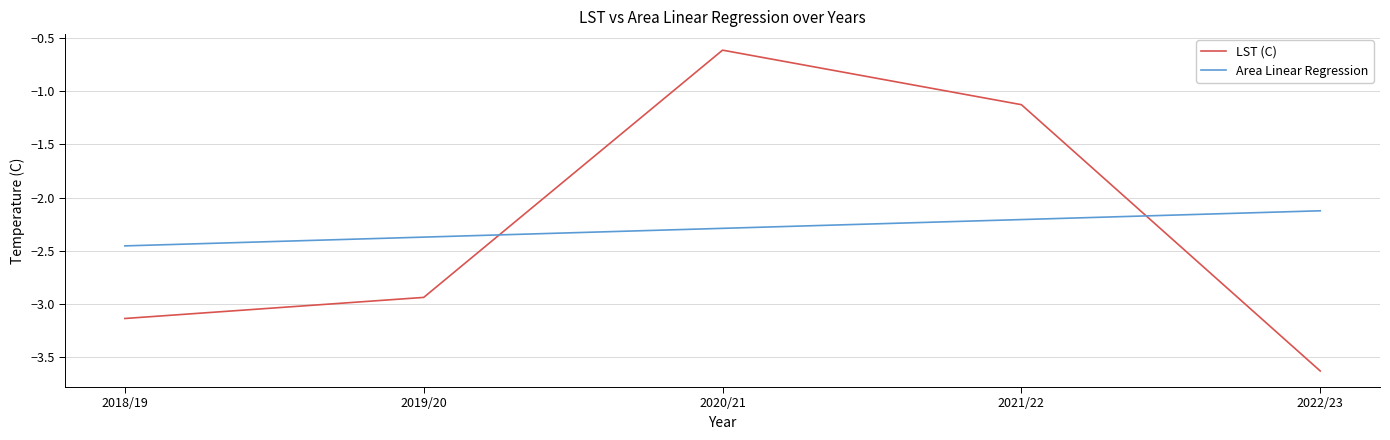

Which category has the lowest value in the LST (C) series?

2022/23